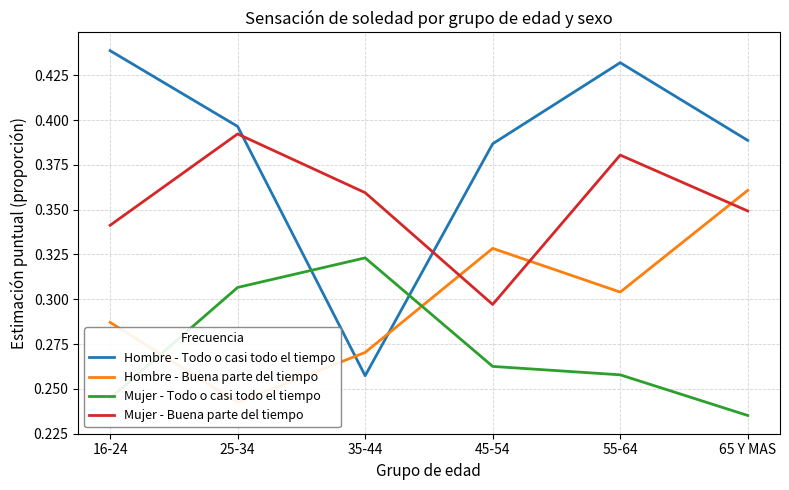

Is it true that Mujer - Todo o casi todo el tiempo equals 0.1 at 16-24?

False